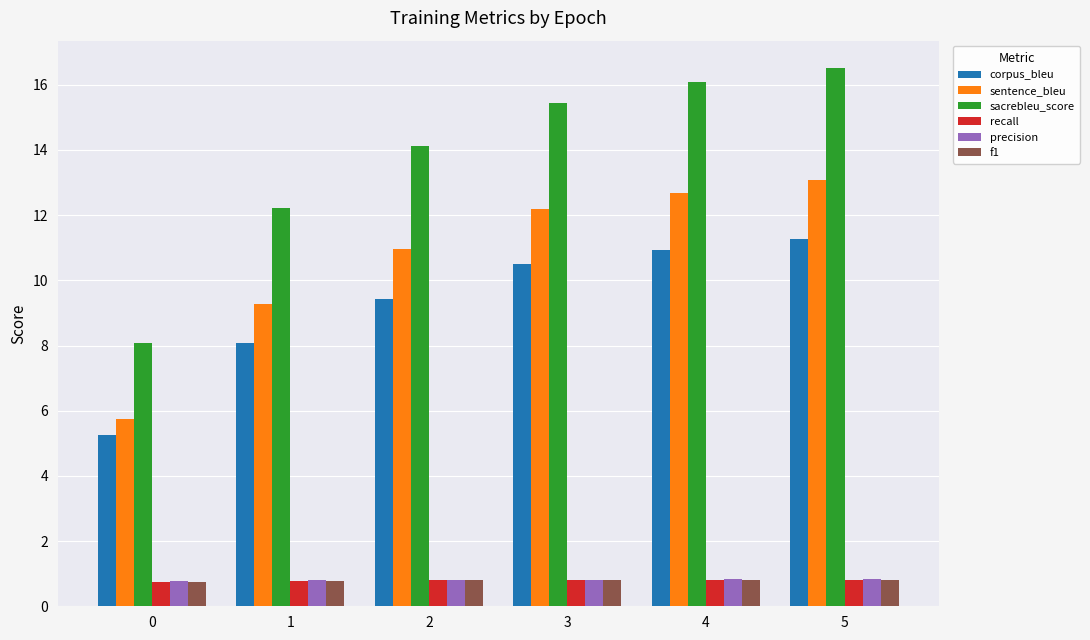

Count the number of categories in the chart.

6